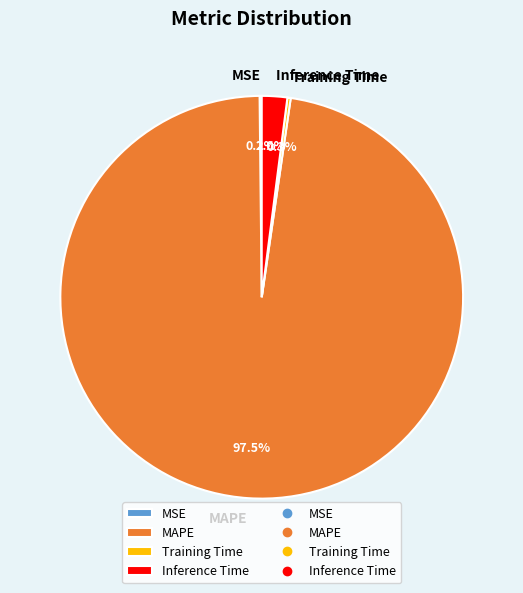

Does any single category account for the majority?

Yes